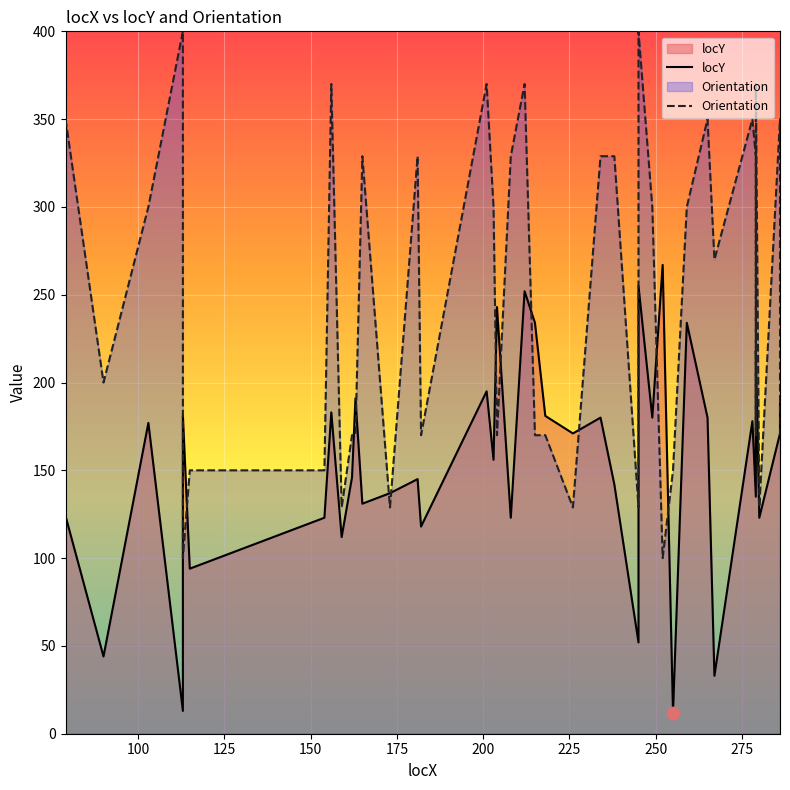

What are all the series names shown in the legend?

locY, Orientation